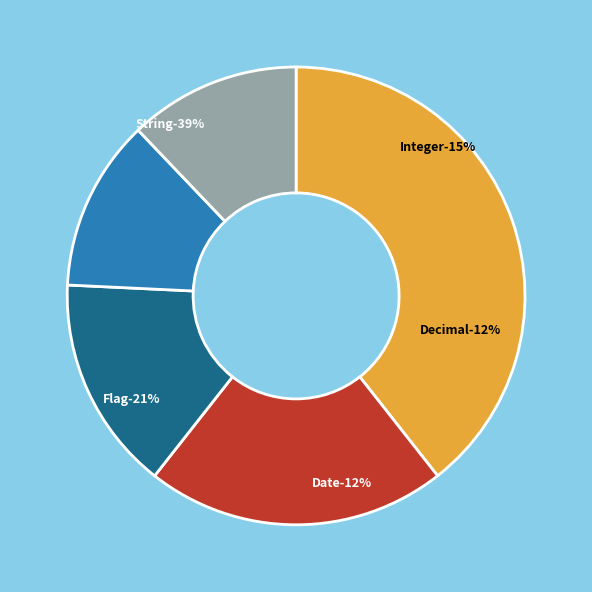

To the nearest percent, what portion does Date represent?

12%